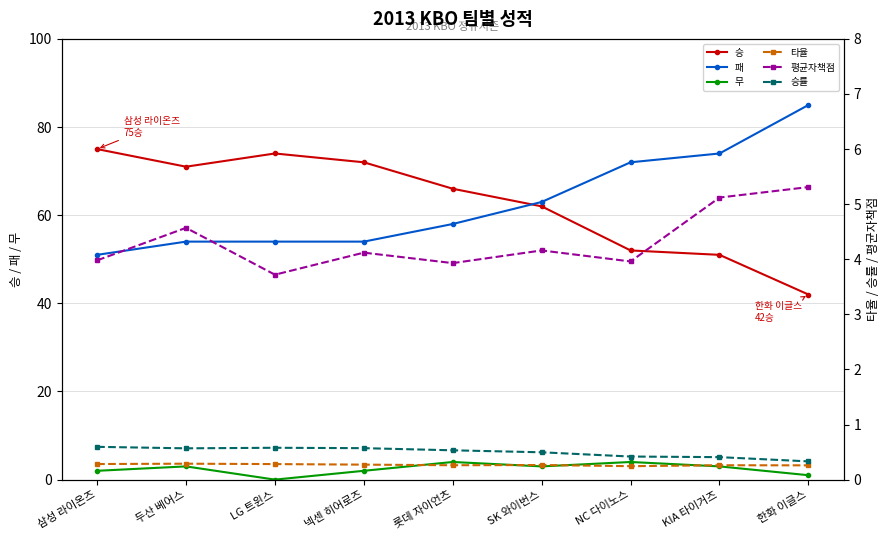

Between 두산 베어스 and KIA 타이거즈, which is larger?

두산 베어스